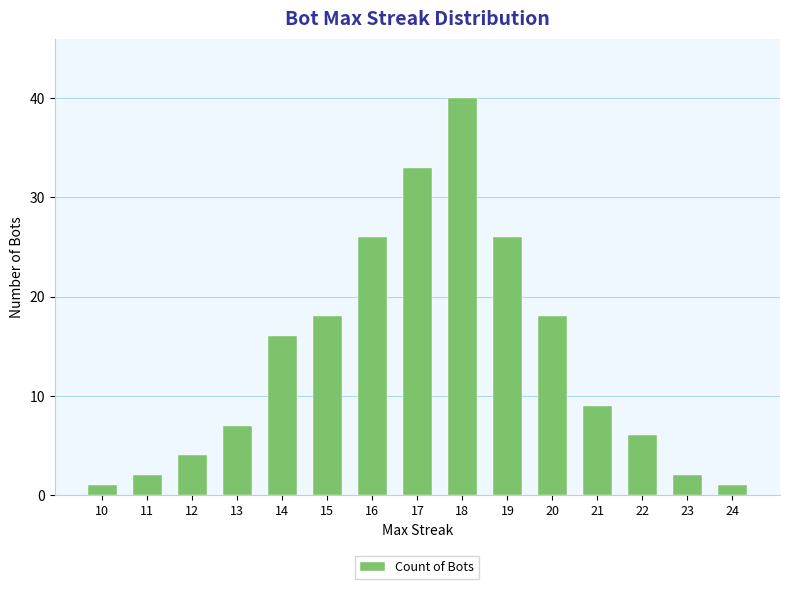

The value at 10 is 1. True or false?

True